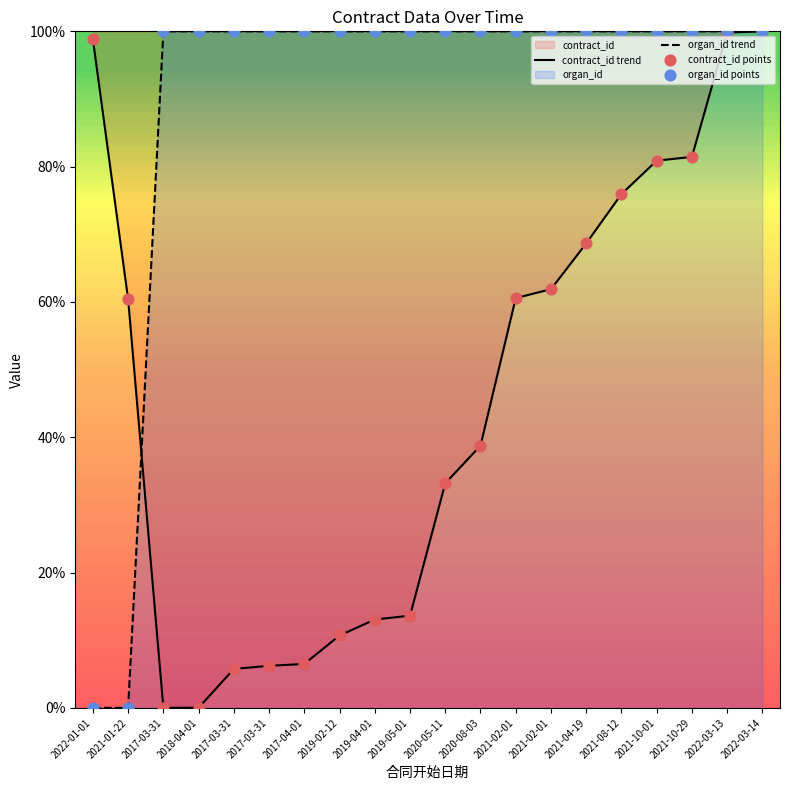

Which series reaches the minimum Y coordinate?

contract_id trend